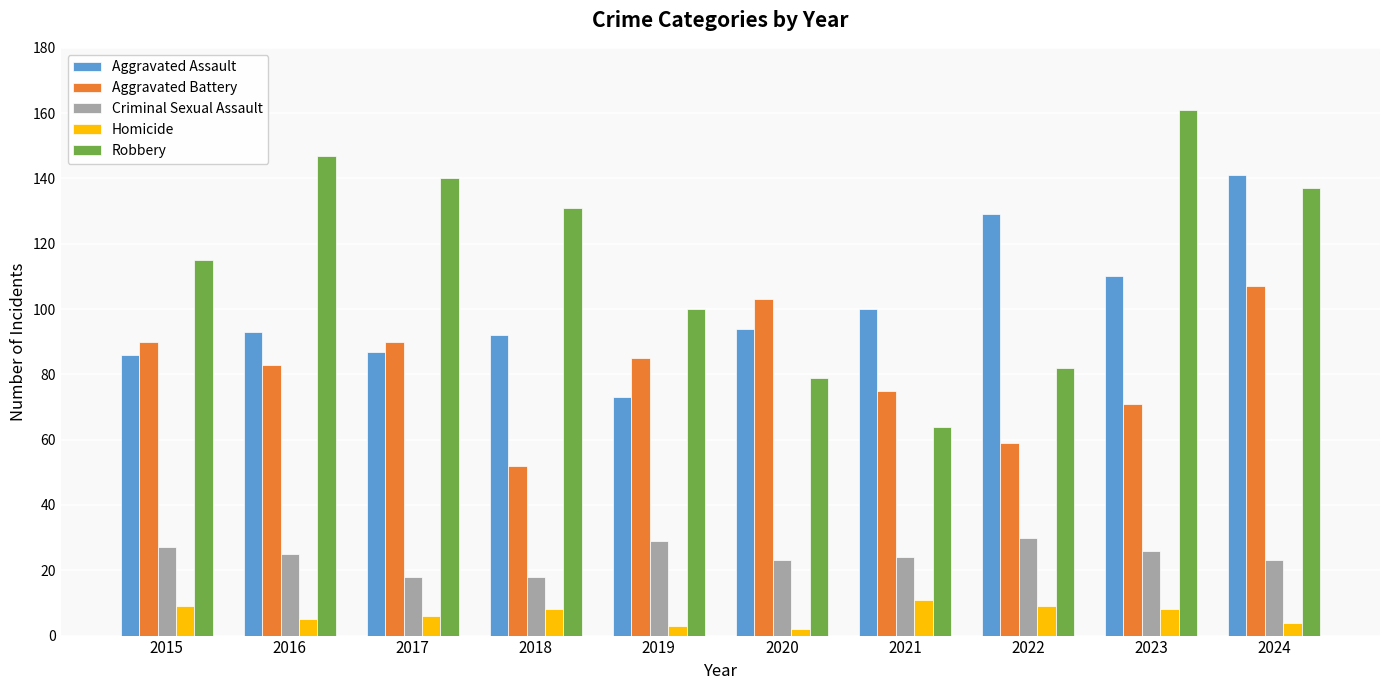

What is the difference between the maximum and minimum values in the Criminal Sexual Assault series?

12